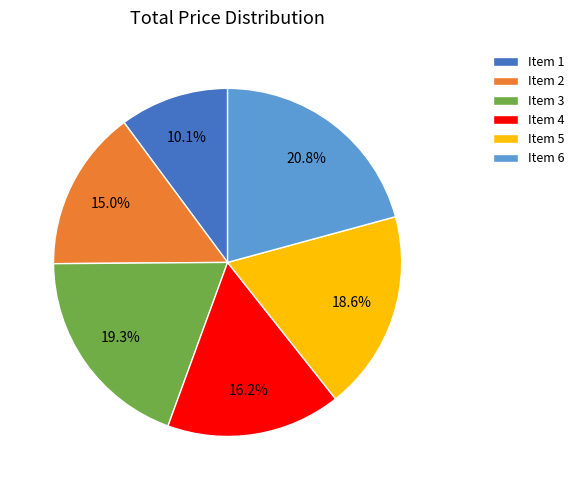

Which slice is the smallest?

Item 1